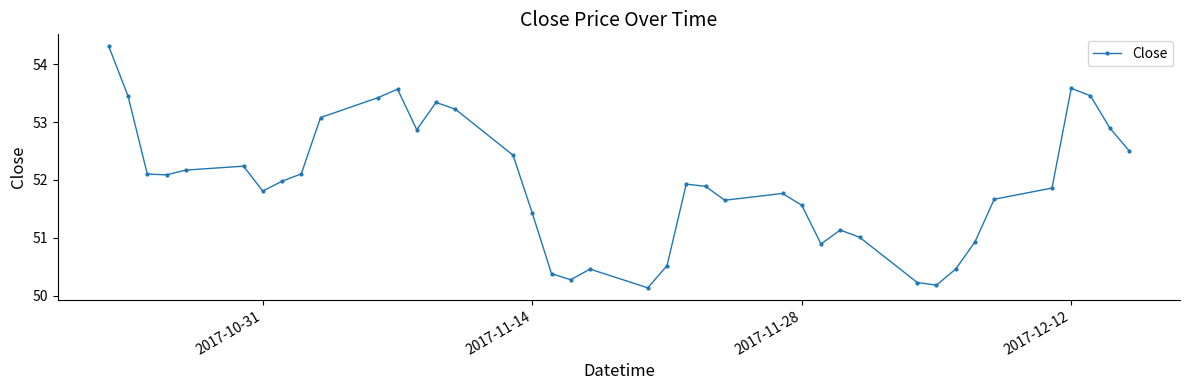

How many categories are shown in the chart?

40